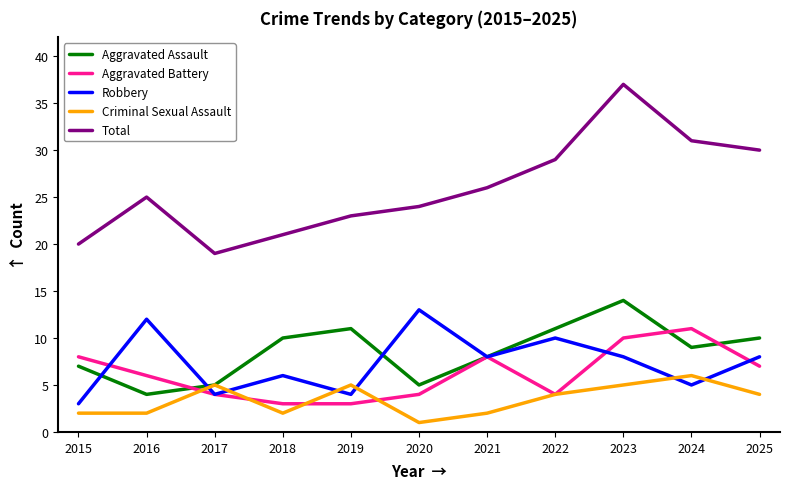

What is the minimum value shown in the chart?

1